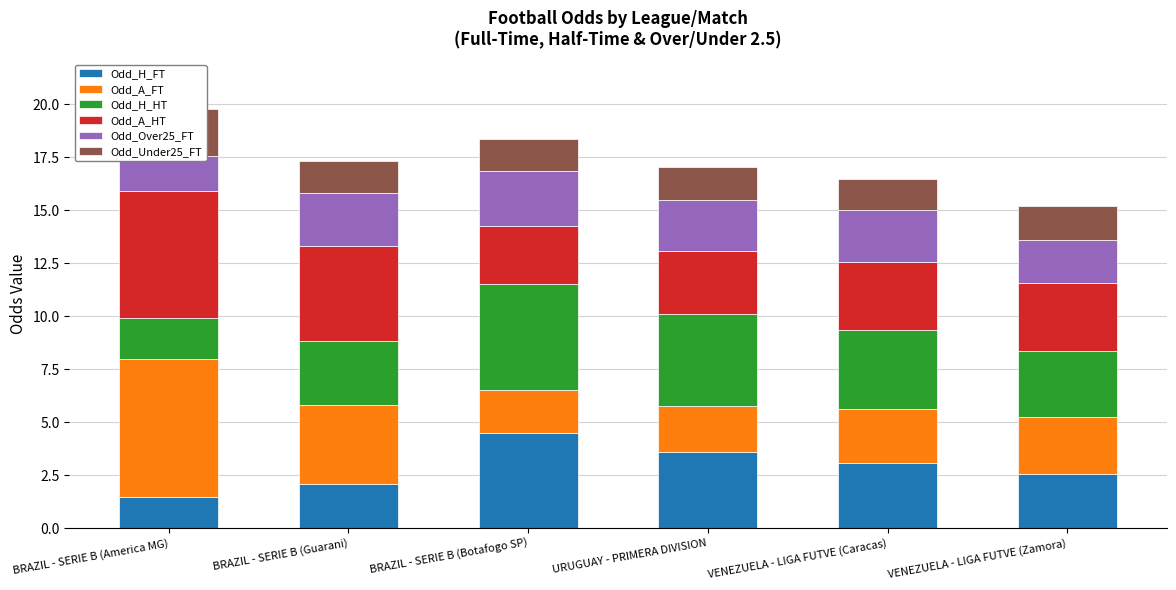

How many groups of bars are there?

6